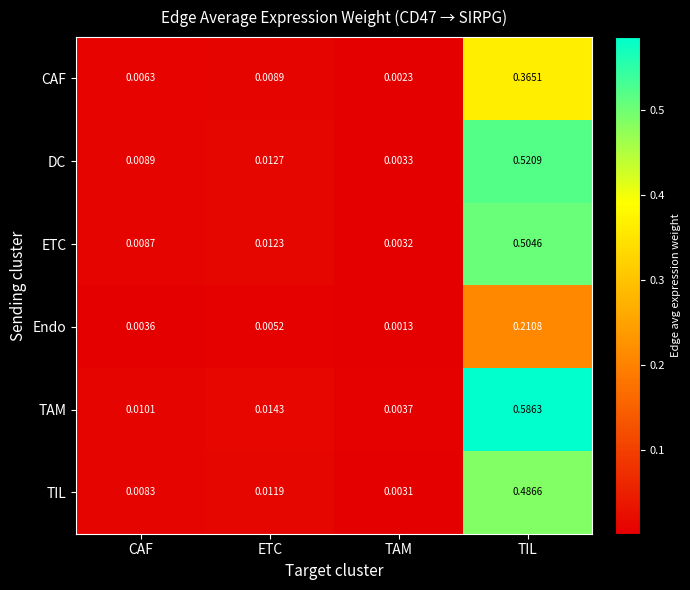

At which label is ETC closest to 0?

TAM